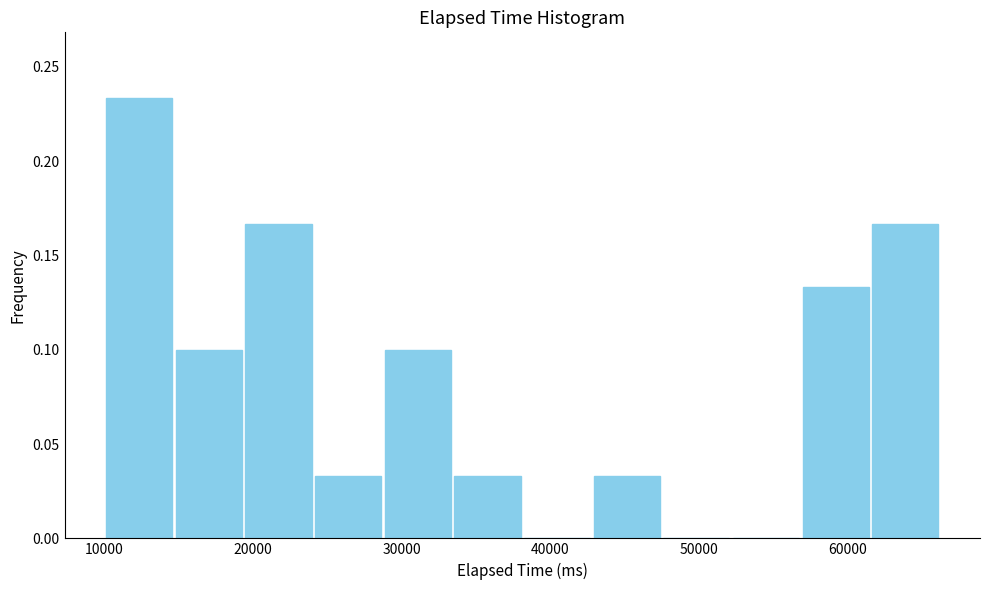

How tall is the bar that spans 33000 to 38000 on the x-axis? Neither the bar edges nor the heights are printed on the chart, so give them approximately, as read against the axes.

0.035